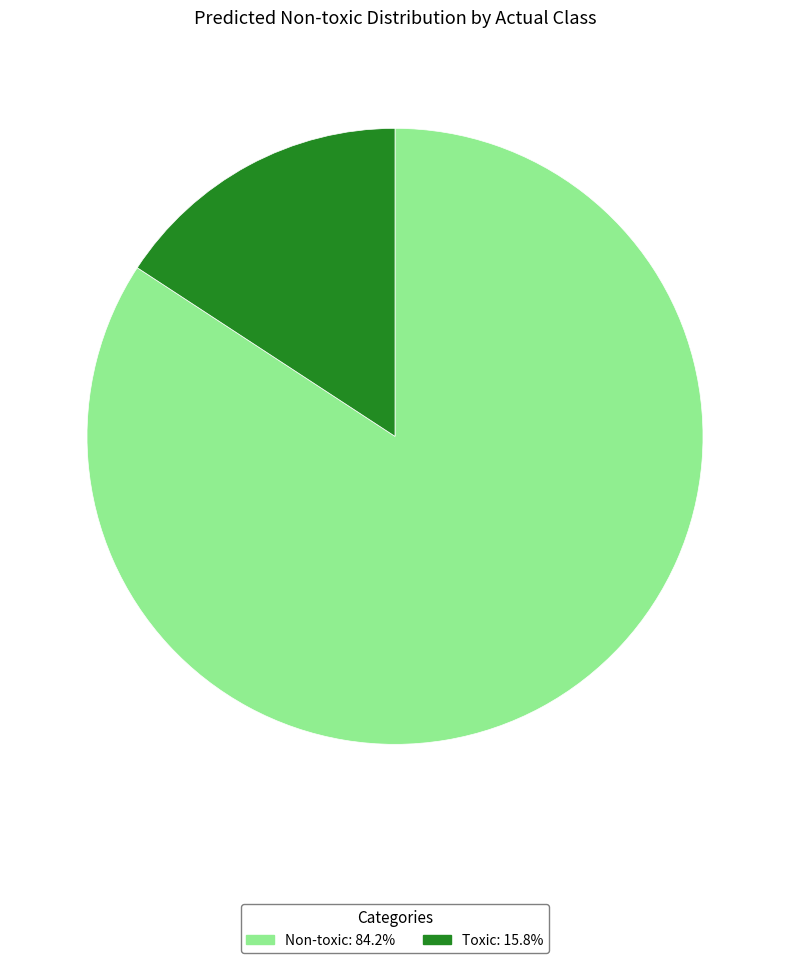

How many slices are in this pie chart?

2